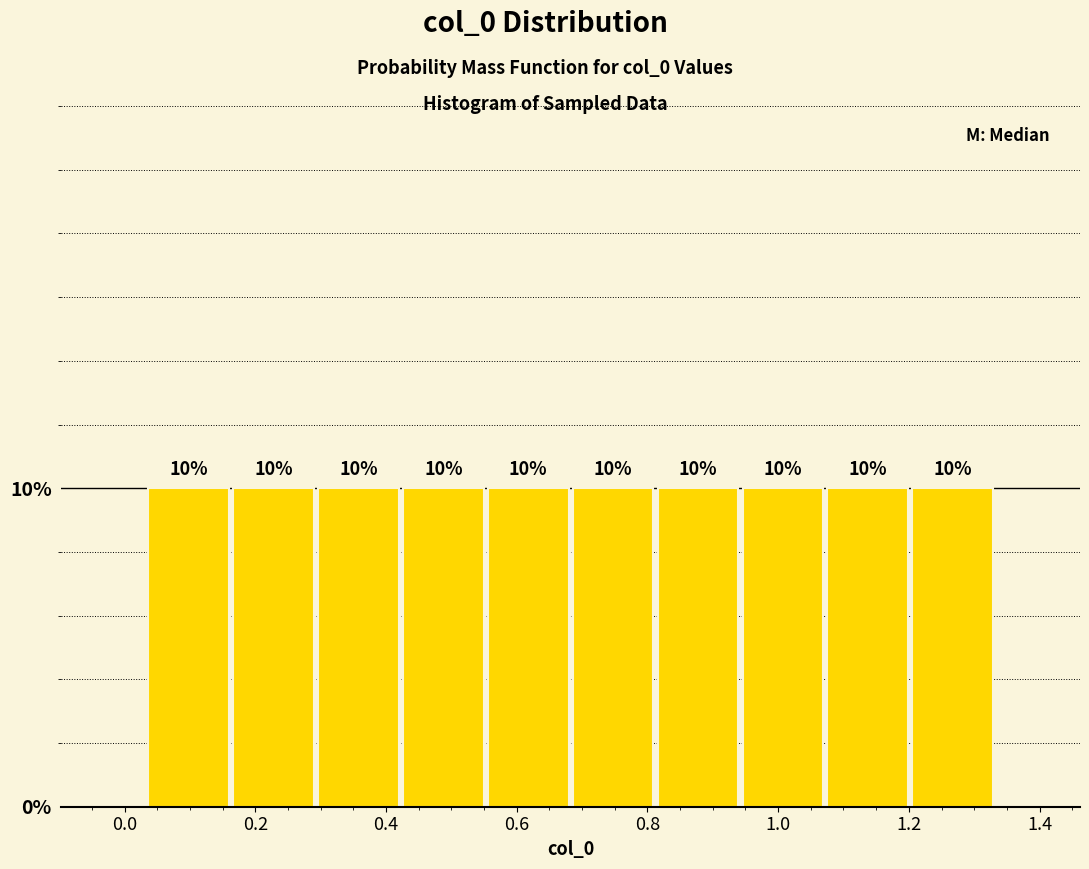

Reading left to right, transcribe this chart: for each bar, give the range it covers on the x-axis and its height. The bar edges are not printed on the chart, so give them approximately, as read against the axis.

0.04 to 0.16: 10
0.16 to 0.30: 10
0.30 to 0.42: 10
0.42 to 0.56: 10
0.56 to 0.68: 10
0.68 to 0.82: 10
0.82 to 0.94: 10
0.94 to 1.08: 10
1.08 to 1.20: 10
1.20 to 1.34: 10